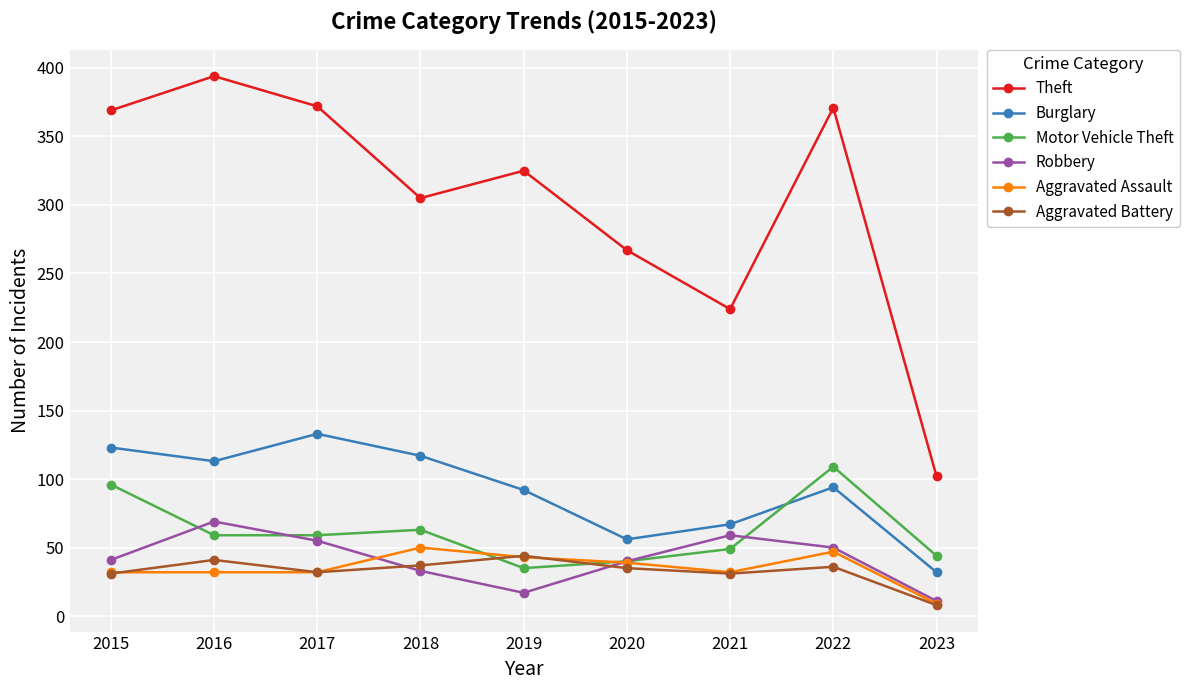

What is the difference between the second highest and second lowest values in the Burglary series?

67